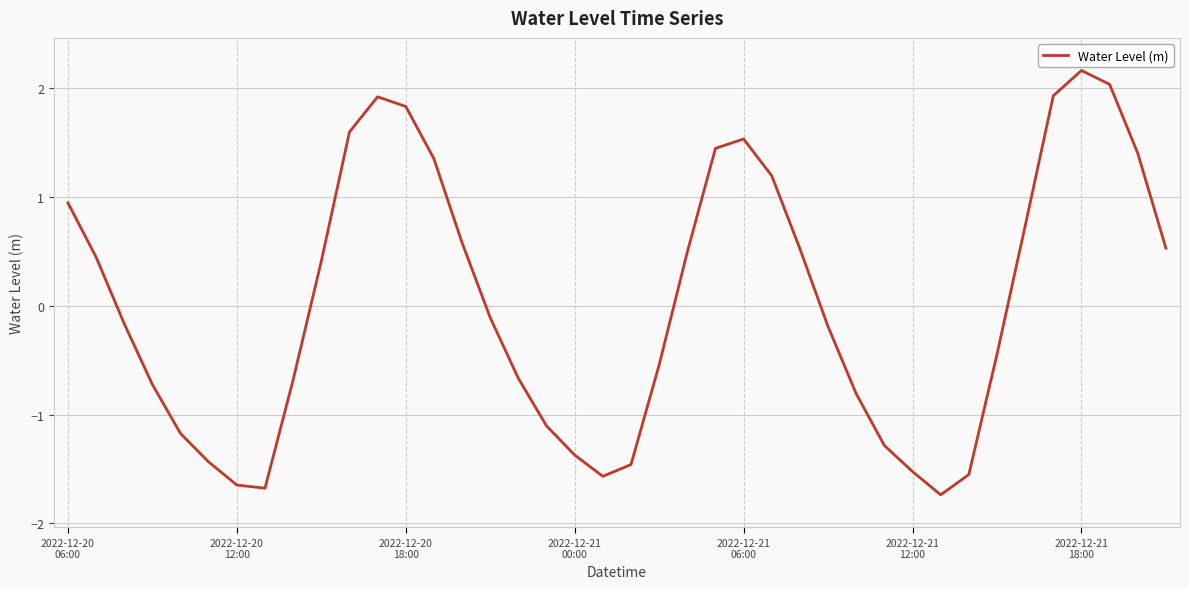

What is the smallest value displayed?

-1.7